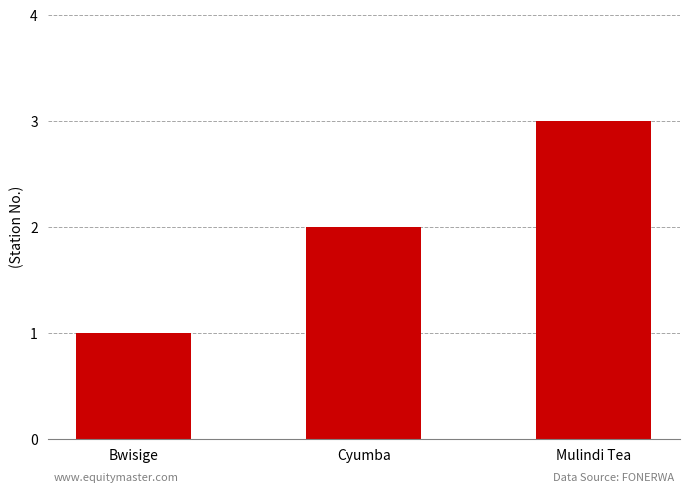

Is it true that the value at Cyumba is 2?

True